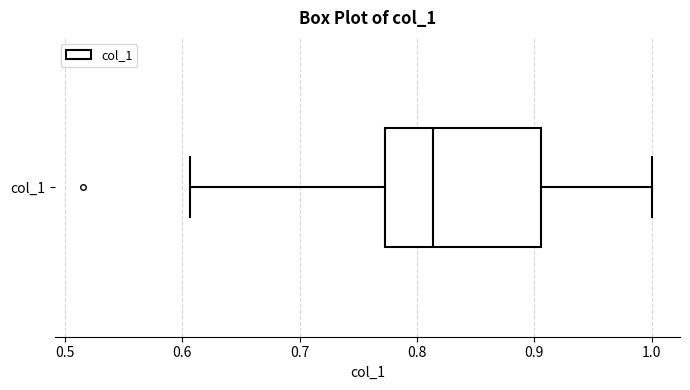

Transcribe this box plot: give where the median line is, the range the box spans, and where the two whiskers end, as read against the x-axis. The values are not printed on the chart, so give them approximately, as read against the axis.

median 0.81, box 0.77 to 0.91, whiskers 0.61 to 1.00